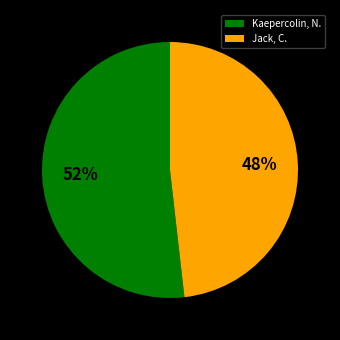

Combined, do Kaepercolin, N. and Jack, C. account for over 50%?

Yes